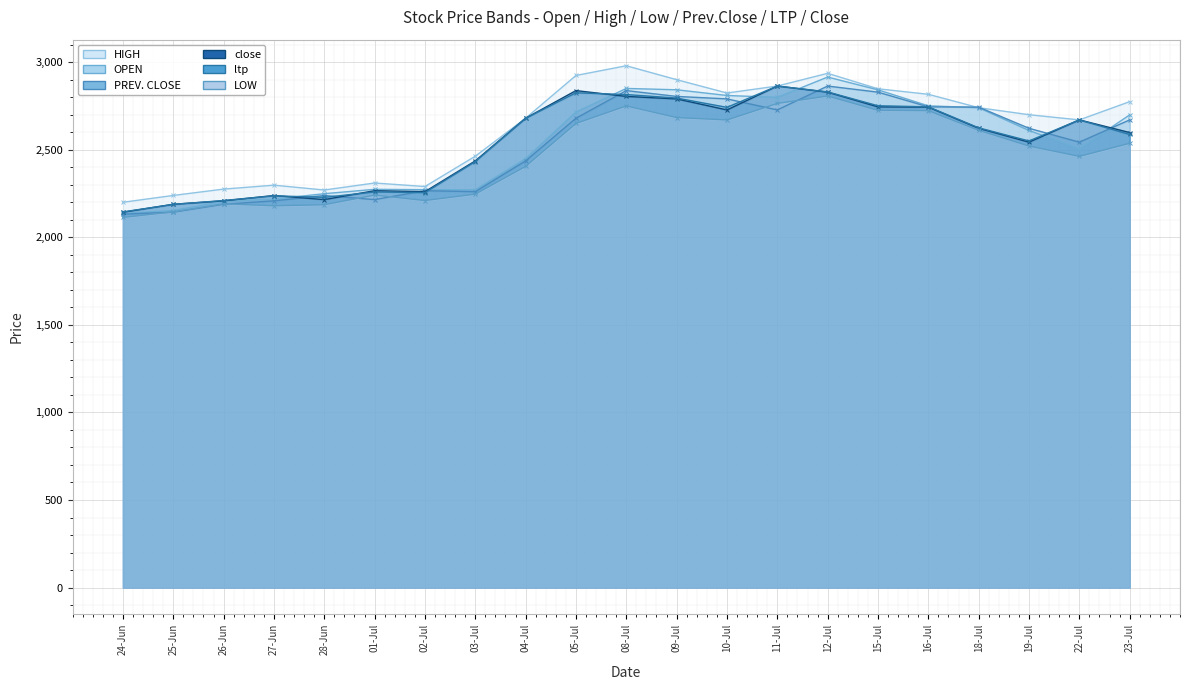

Does the chart display data point markers on the line(s)?

Yes